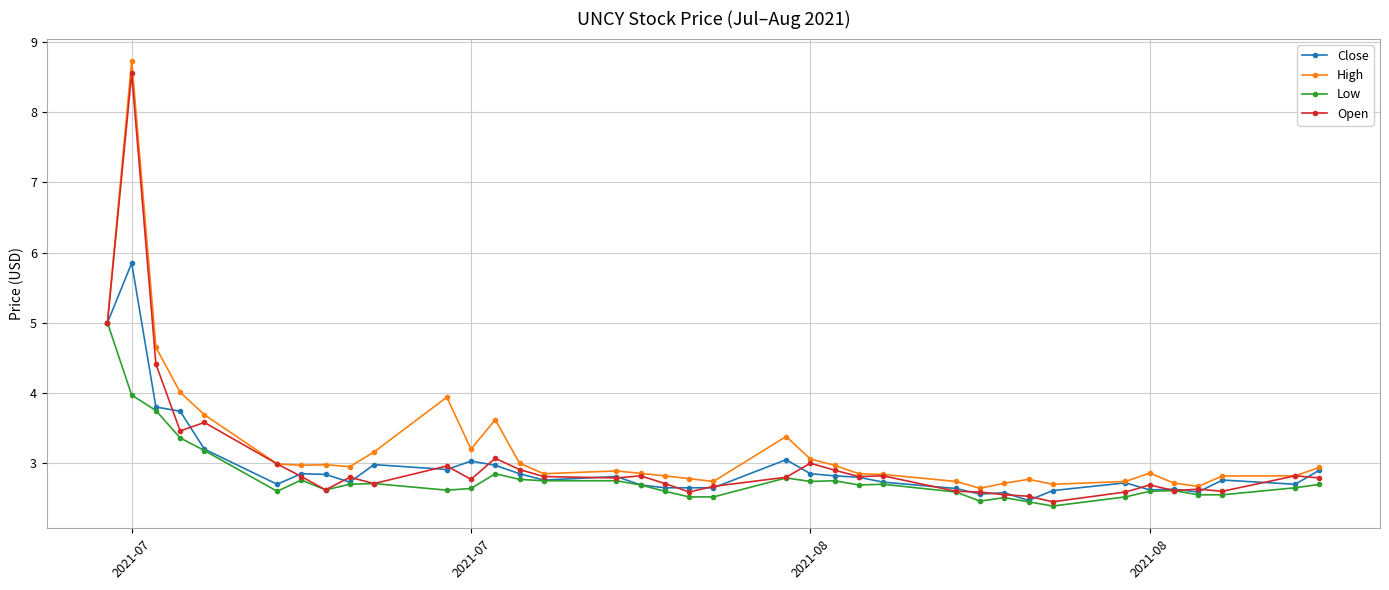

In High, how many points are higher than both neighbors (excluding endpoints)?

8